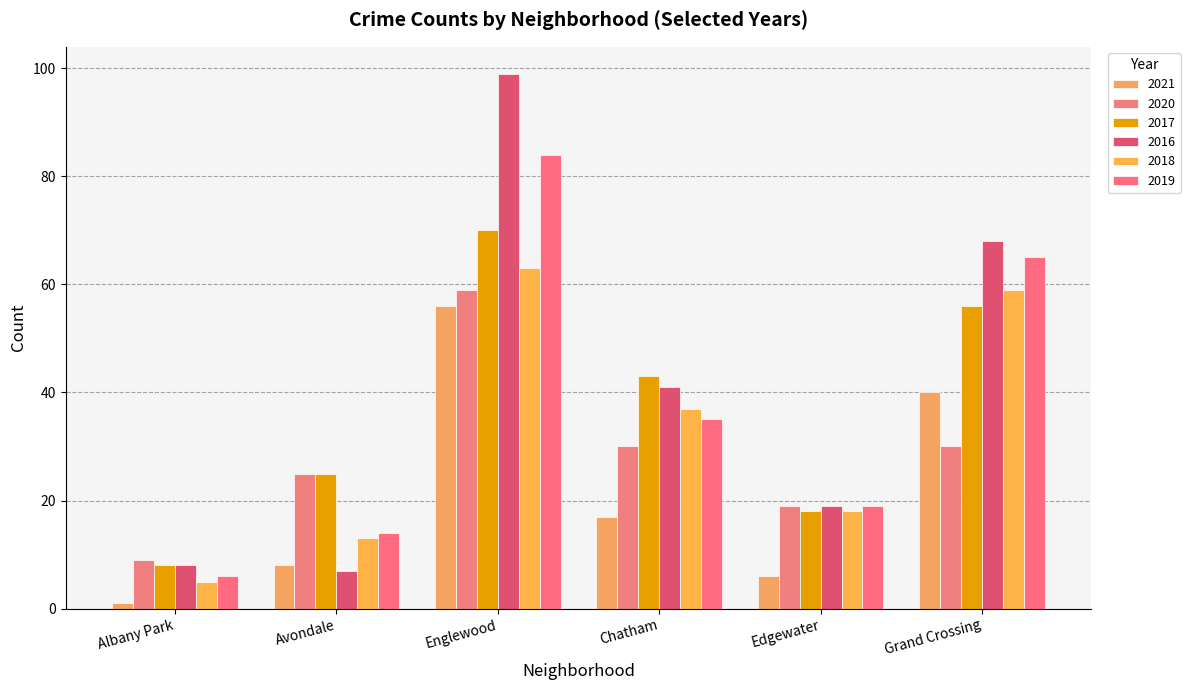

Is the value of 2018 at Englewood greater than the value of 2020 at Grand Crossing?

Yes